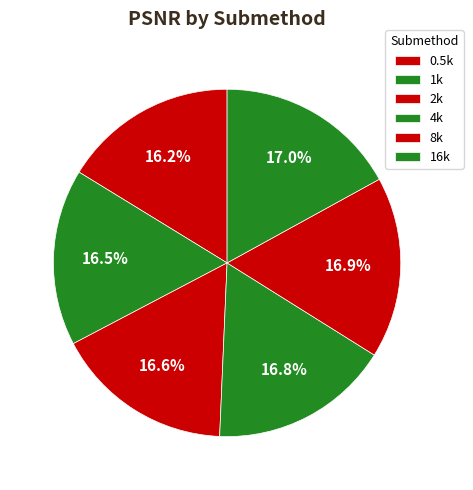

Approximately how many times larger is the value at 4k compared to 16k?

1.0